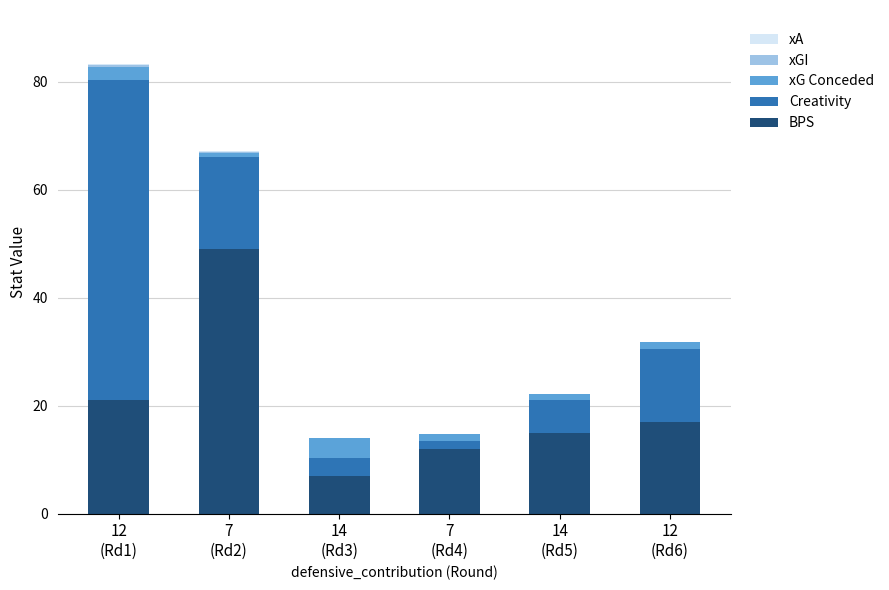

Are the bars horizontal?

No